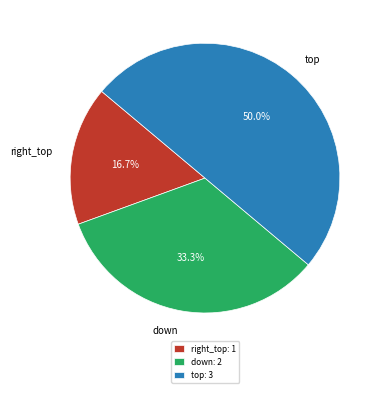

To the nearest percent, what is the average slice percentage?

33%